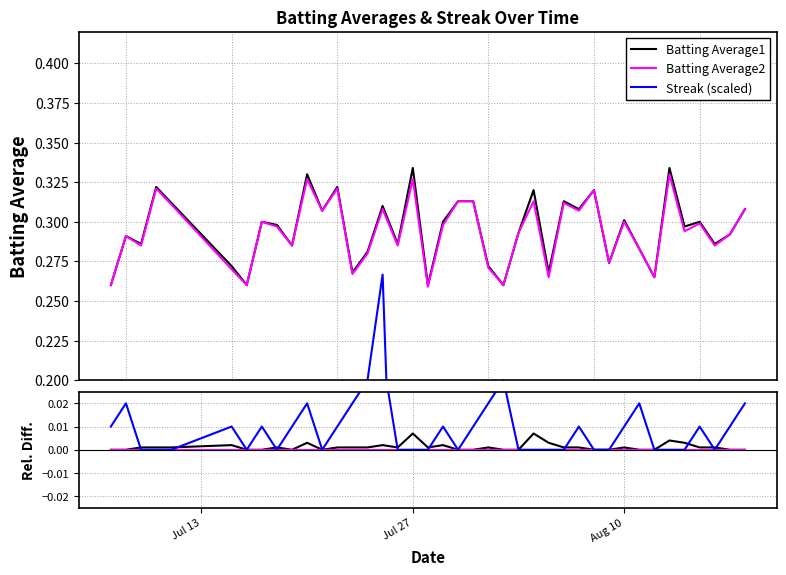

Is the value of Batting Average1 at 26 greater than the value of Batting Average2 at 23?

Yes